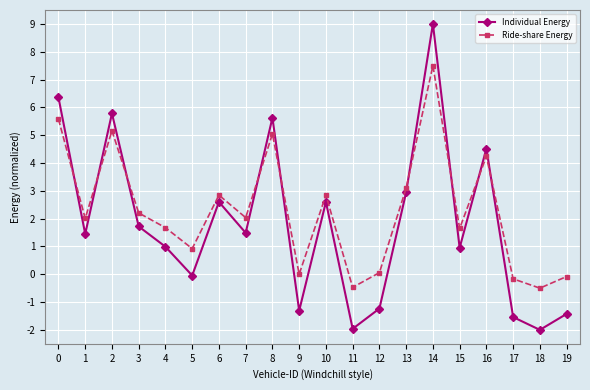

At which category is the sum across all series the highest?

14